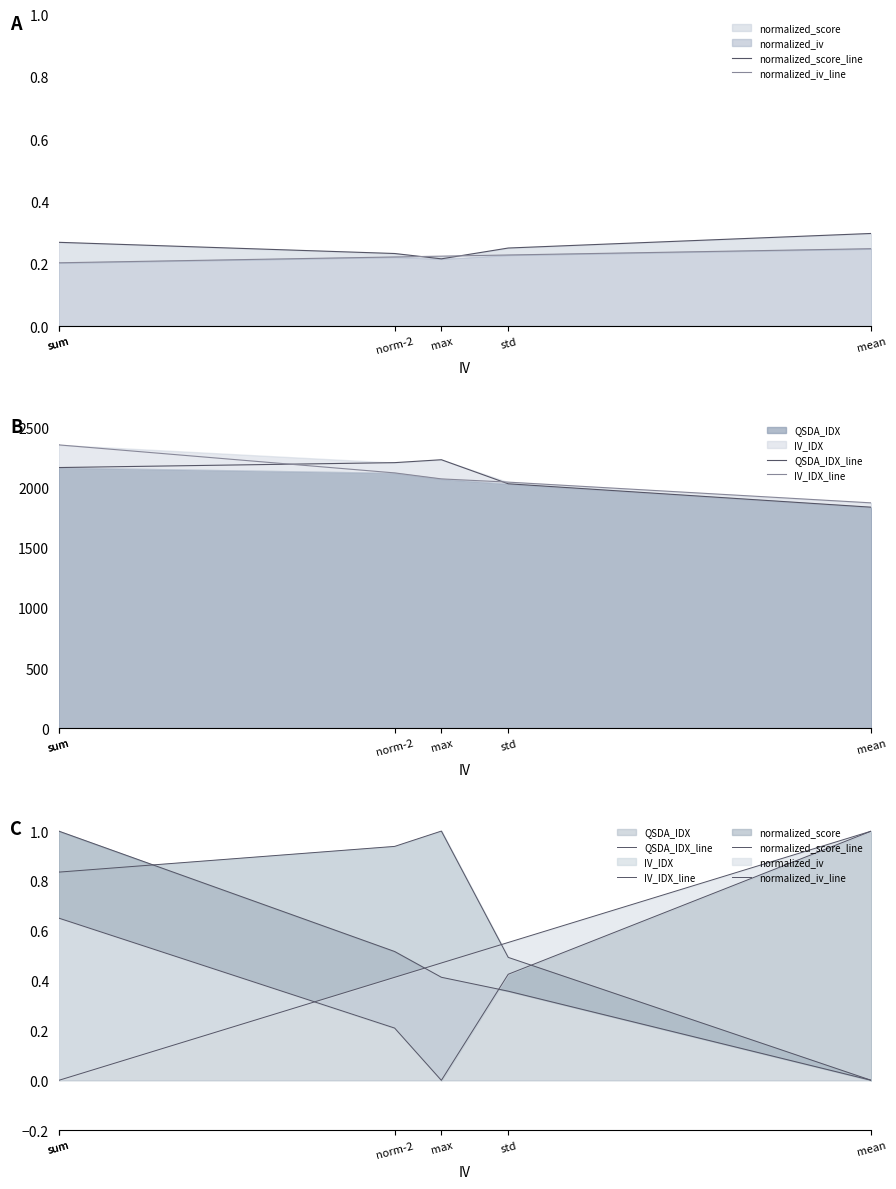

What is the difference between the second highest and minimum values in the normalized_iv_line series?

0.6